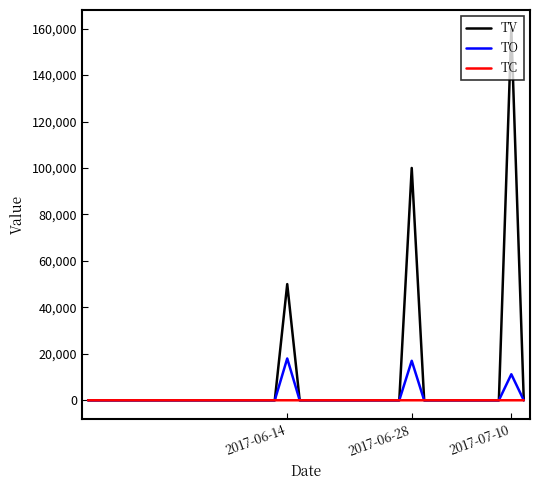

Which series has the largest total across all categories?

TV